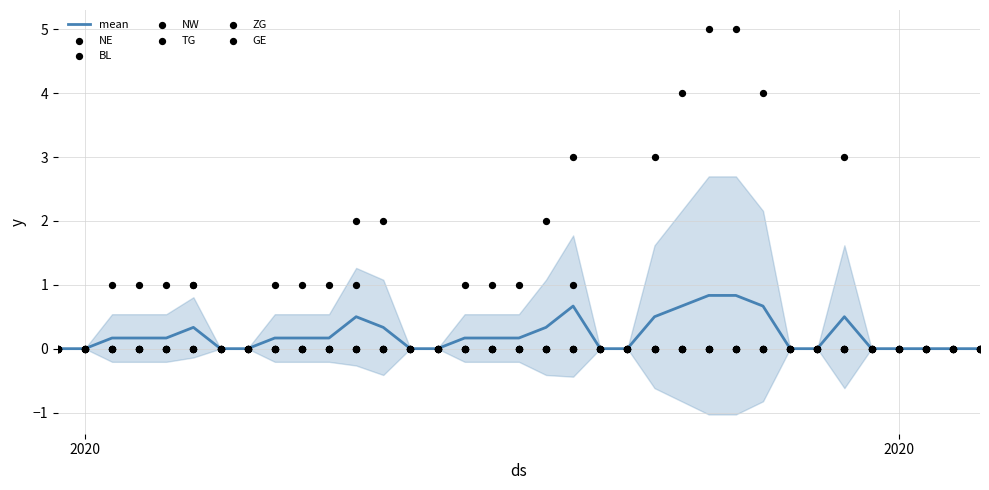

Is the value of BL at 10 greater than the value of NE at 6?

No